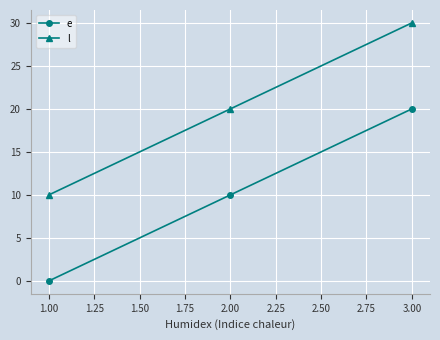

Rank the series by their maximum value, from lowest to highest.

e, l